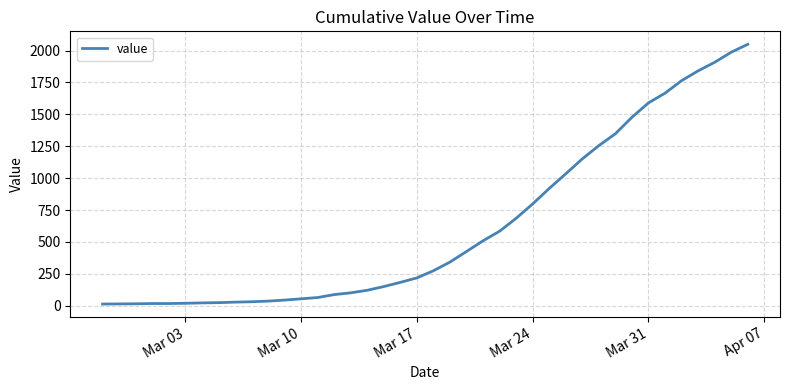

What is the greatest value displayed?

2049